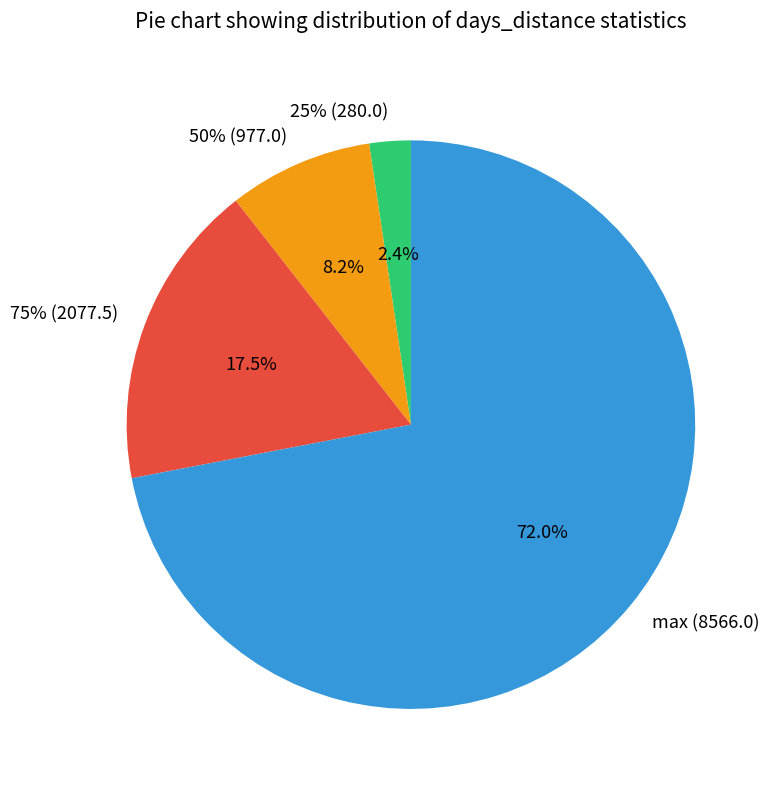

Is it true that 25% (280.0) is 2% of the pie?

True